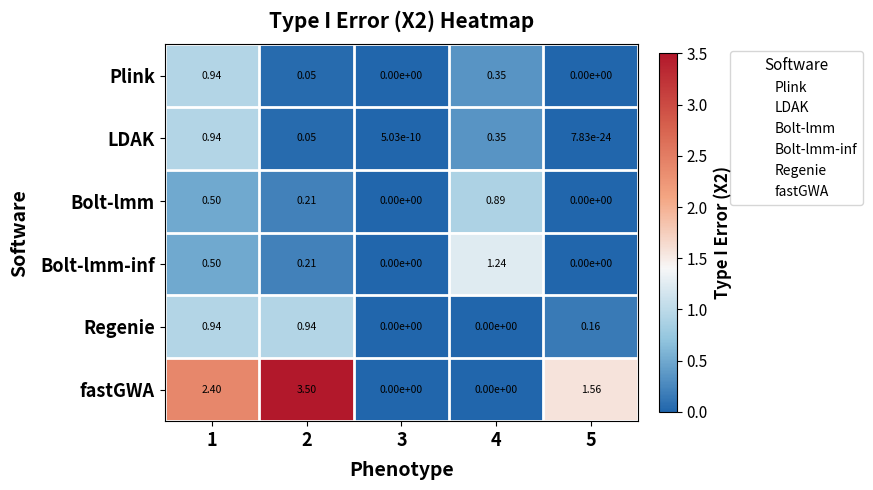

Is the value of Bolt-lmm at 2 greater than the value of Bolt-lmm-inf at 5?

Yes